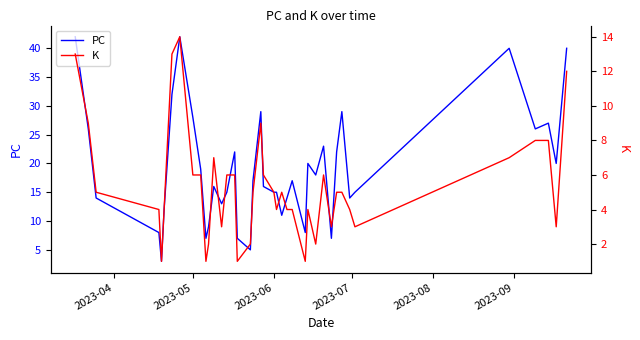

True or false: PC has a value of 45 at 2023-05.

False